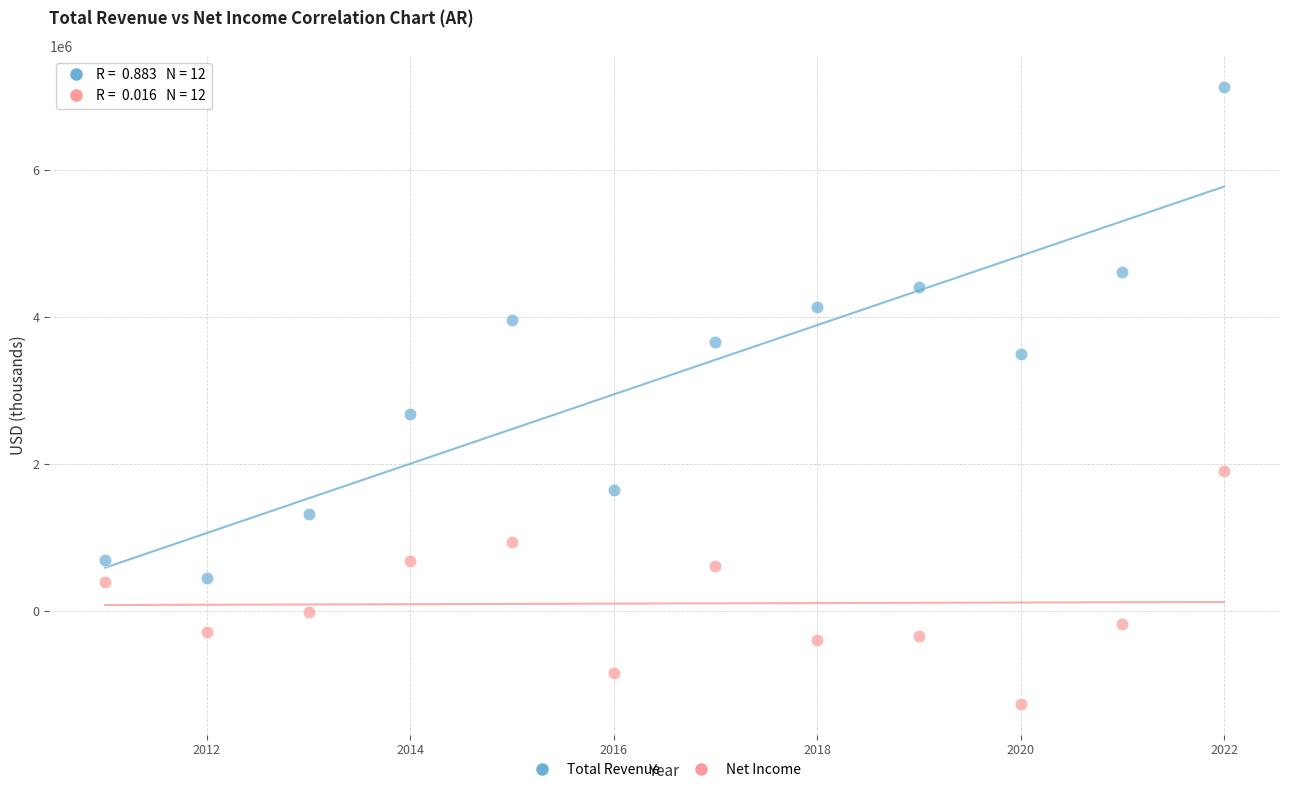

Which series has the widest spread of Y values?

Total Revenue